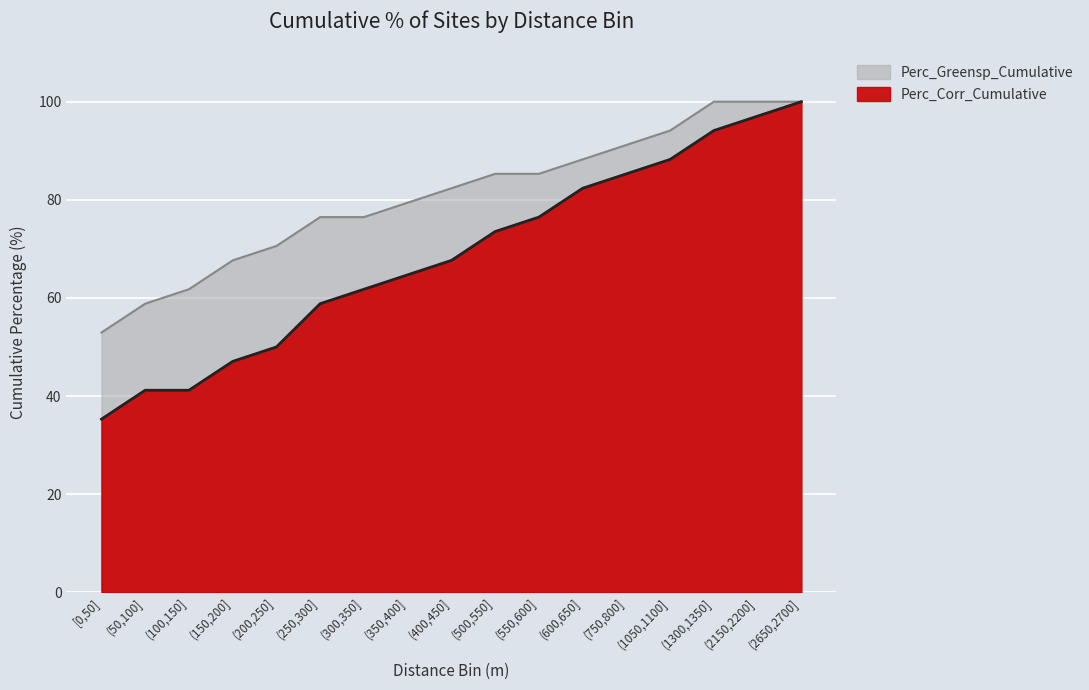

At how many categories does at least one series exceed 85?

8